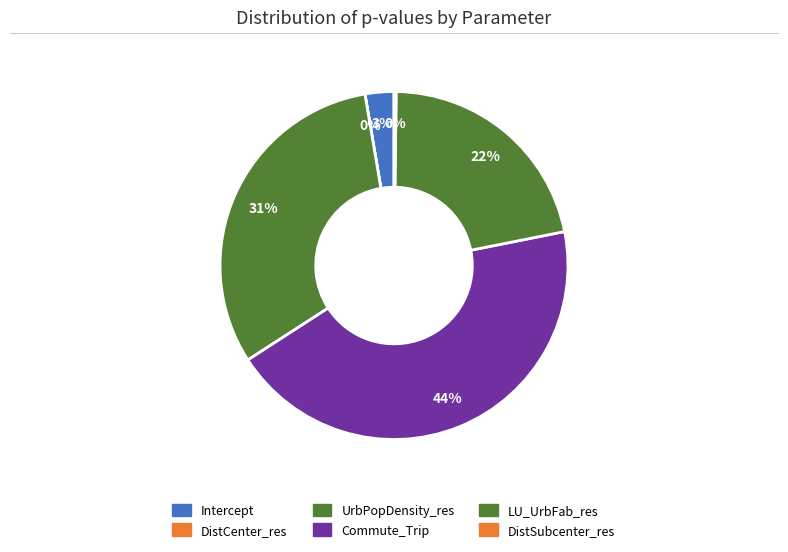

Count the number of slices in the pie.

6